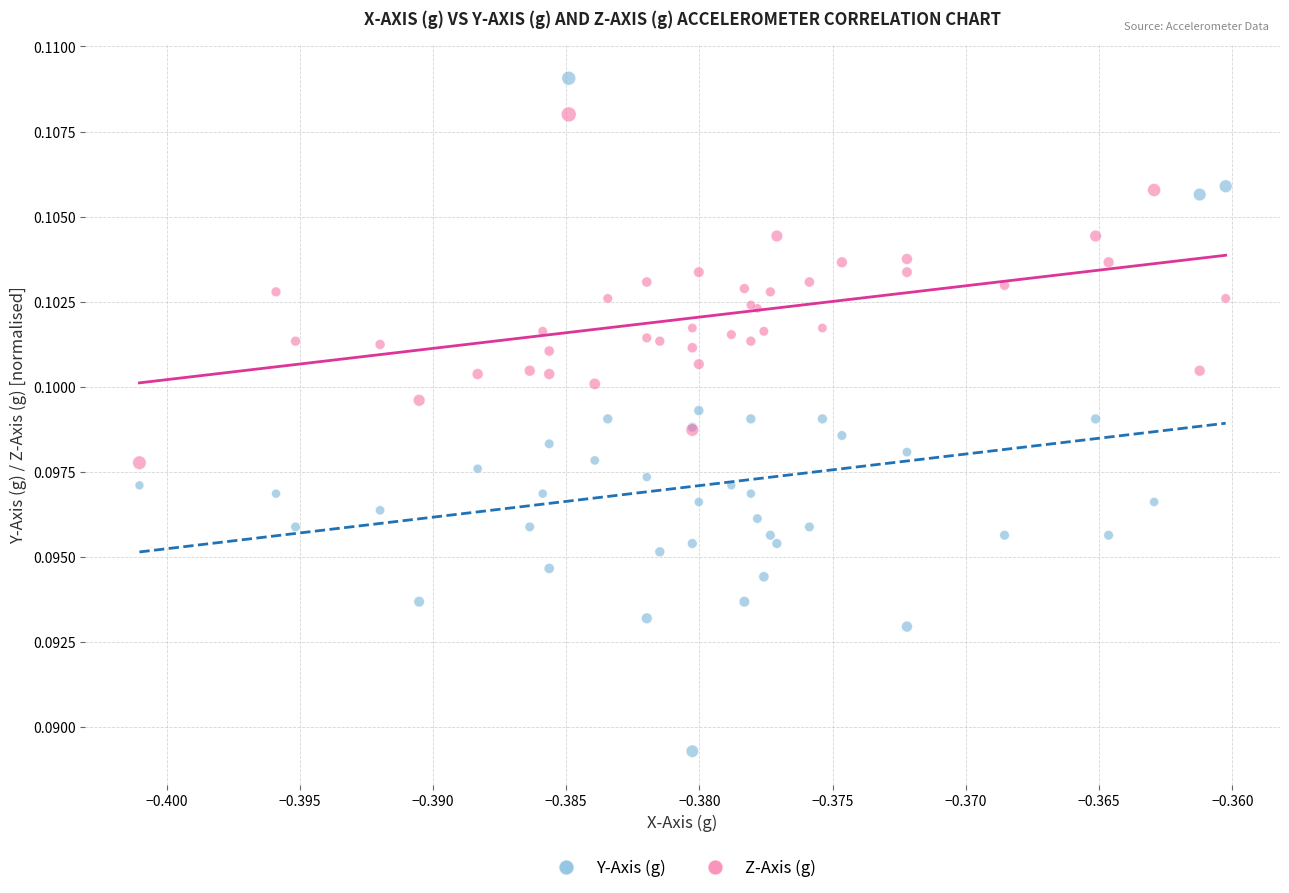

Which series contains the highest Y value?

Y-Axis (g)